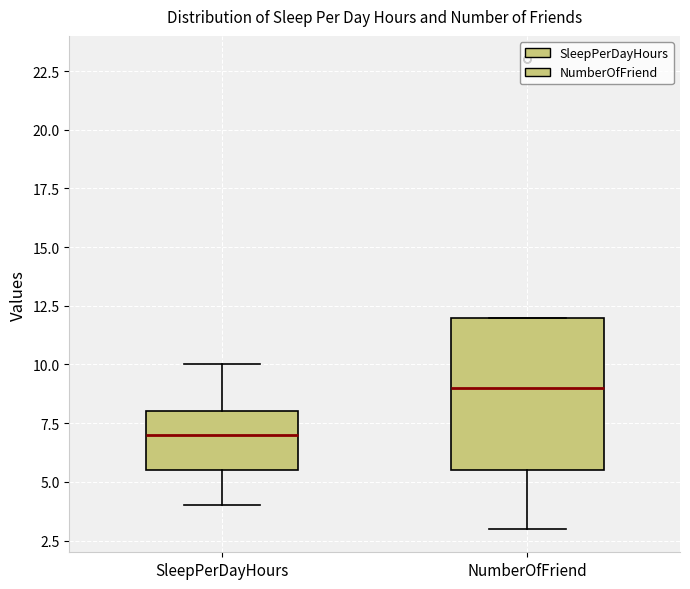

Where is the upper edge of the box for SleepPerDayHours on the y-axis? The values are not printed on the chart, so give them approximately, as read against the axis.

8.0